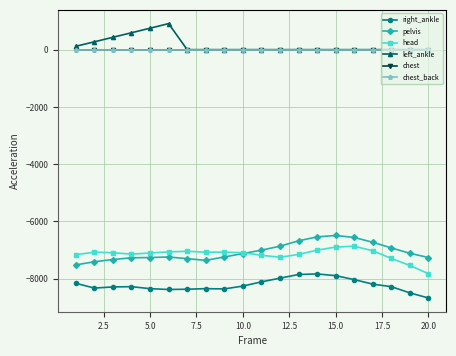

Does the chart have visible grid lines?

Yes